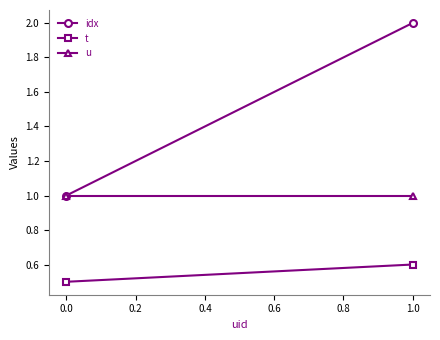

At how many categories does at least one series exceed 1?

1